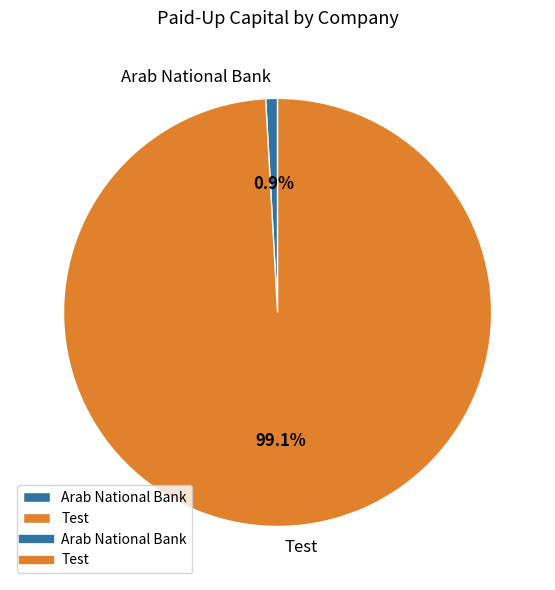

How many slices are in this pie chart?

2